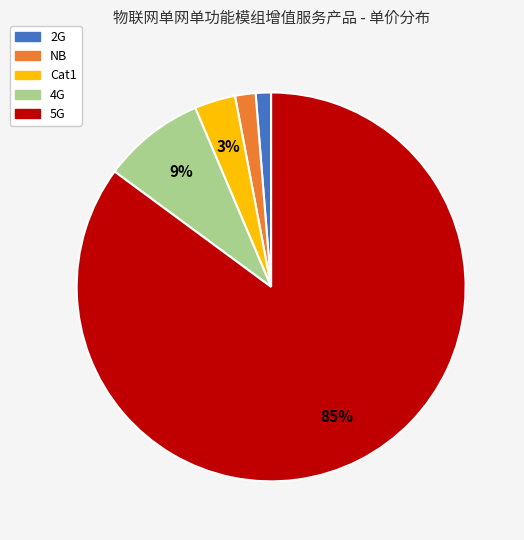

To the nearest percent, what portion does 2G represent?

1%